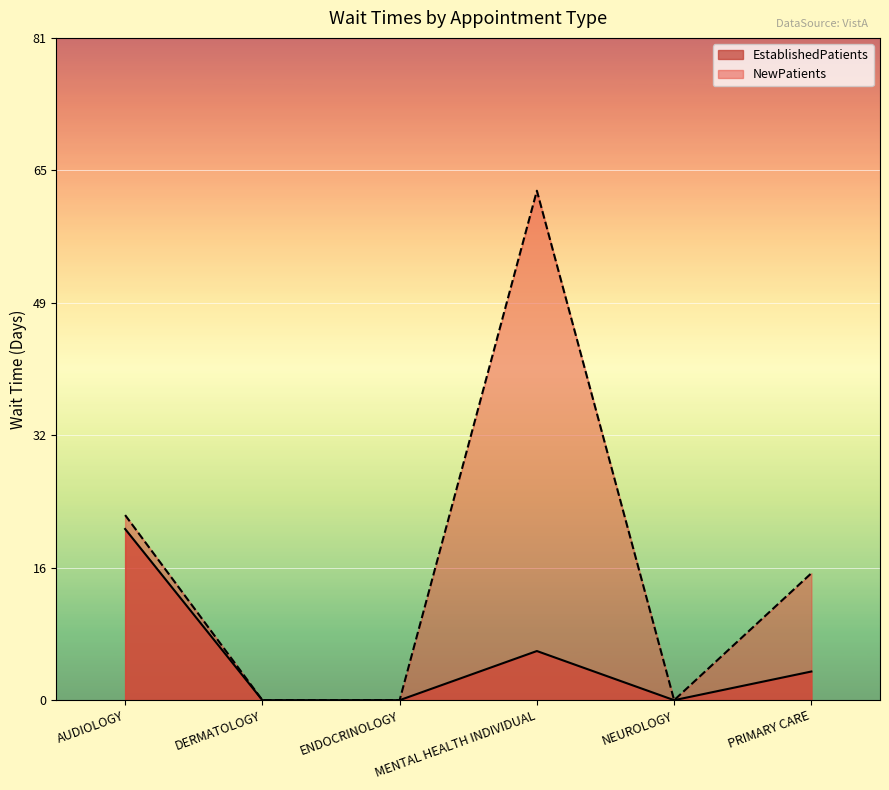

Which series has the widest spread of values?

NewPatients